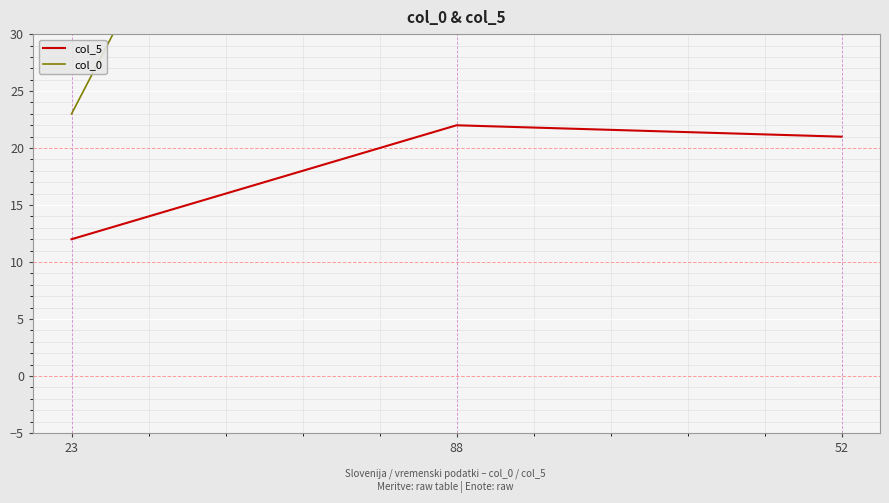

What is the spread (max minus min) of values at 23?

11